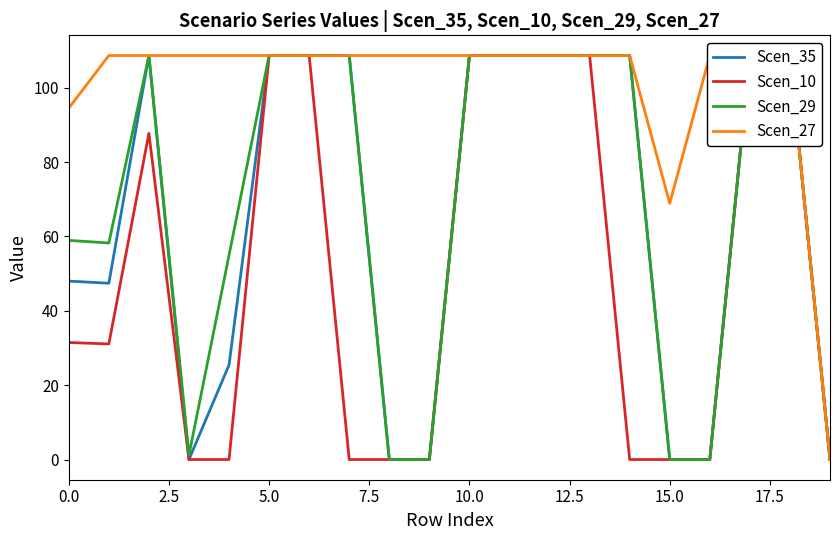

What is the difference between the maximum and minimum values in the Scen_10 series?

108.6